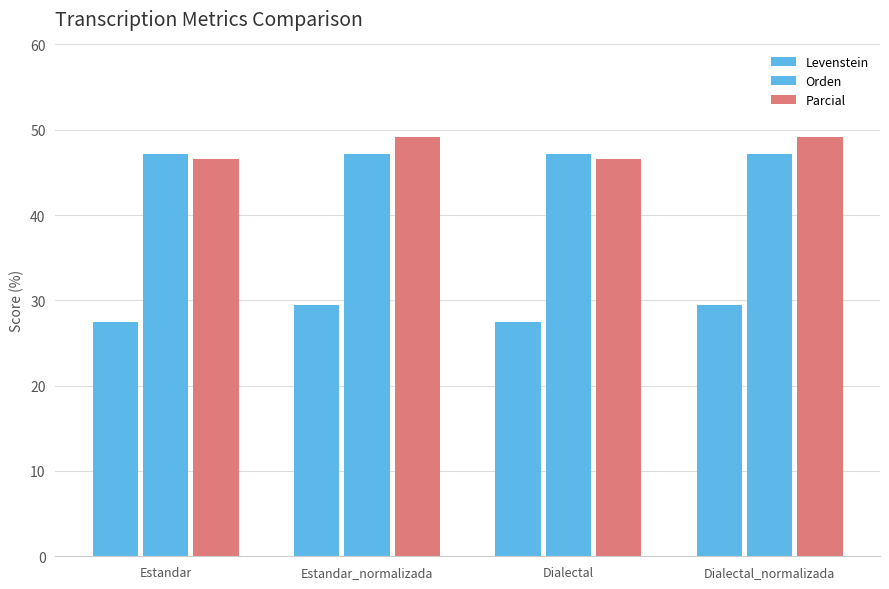

What is the difference between the highest and lowest values at Estandar_normalizada?

19.7